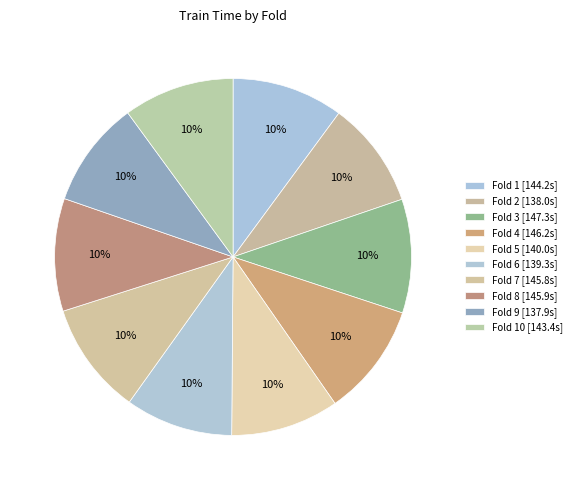

To the nearest percent, what is the average slice percentage?

10%